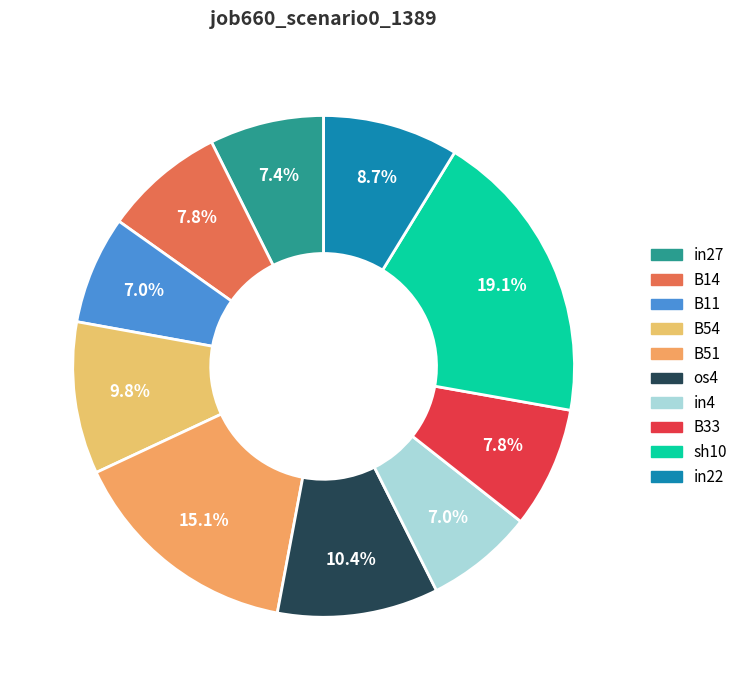

How many segments does this pie chart have?

10